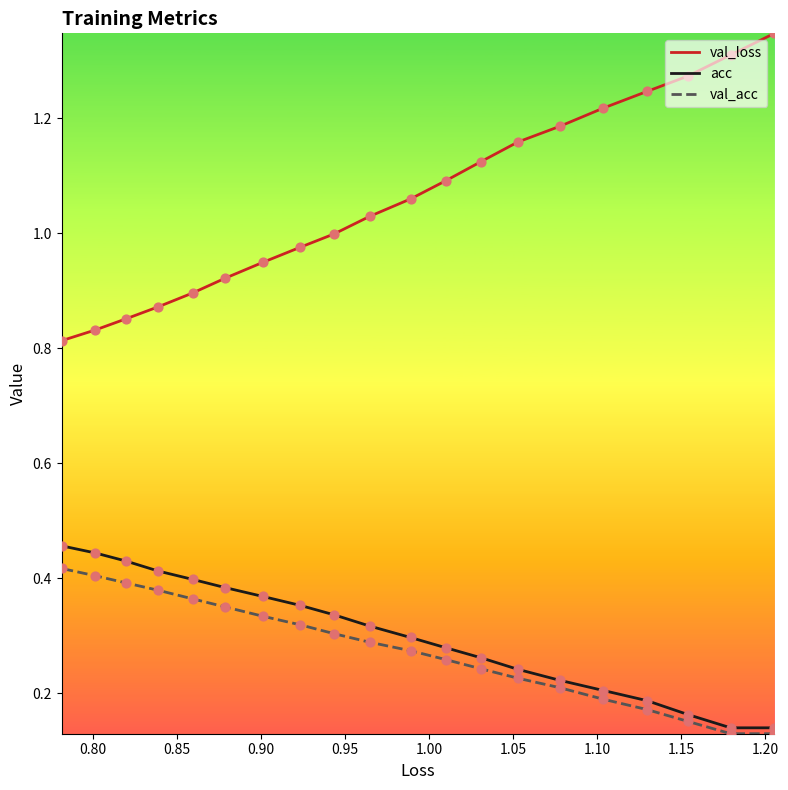

Which series has the largest total across all categories?

val_loss